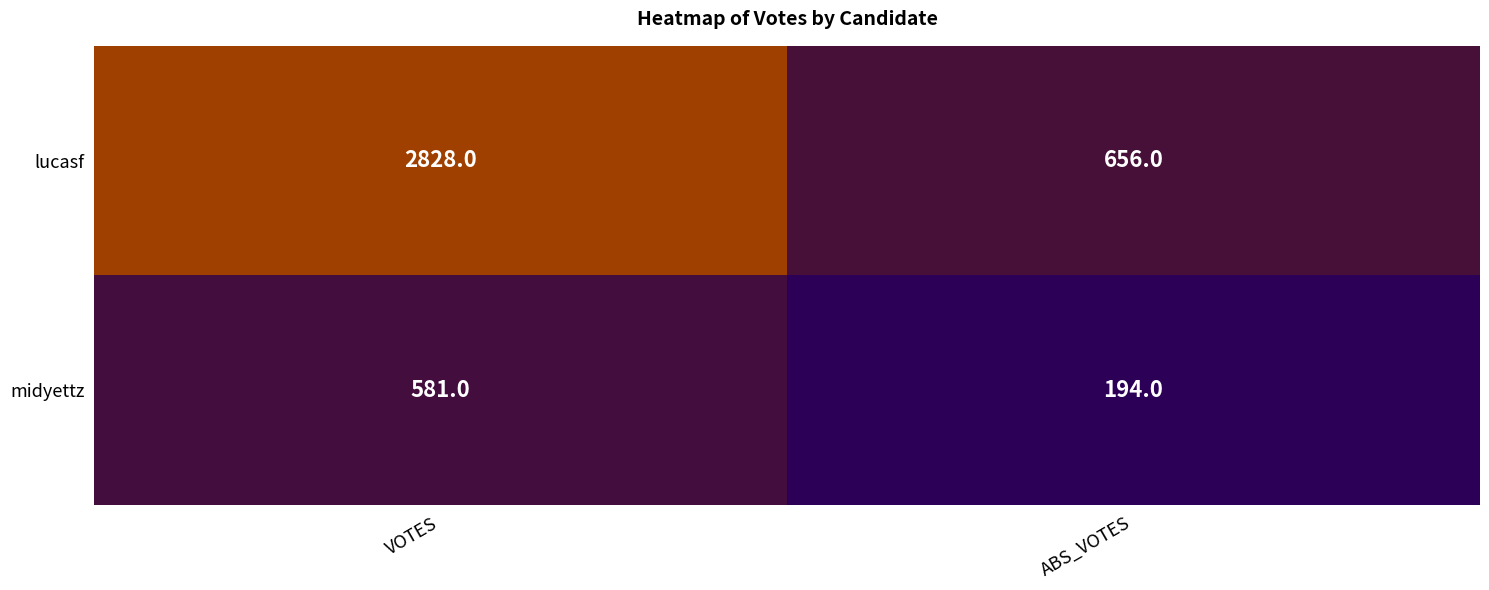

Reading right to left, list all the values displayed in this chart.

lucasf: 656	2828
midyettz: 194	581